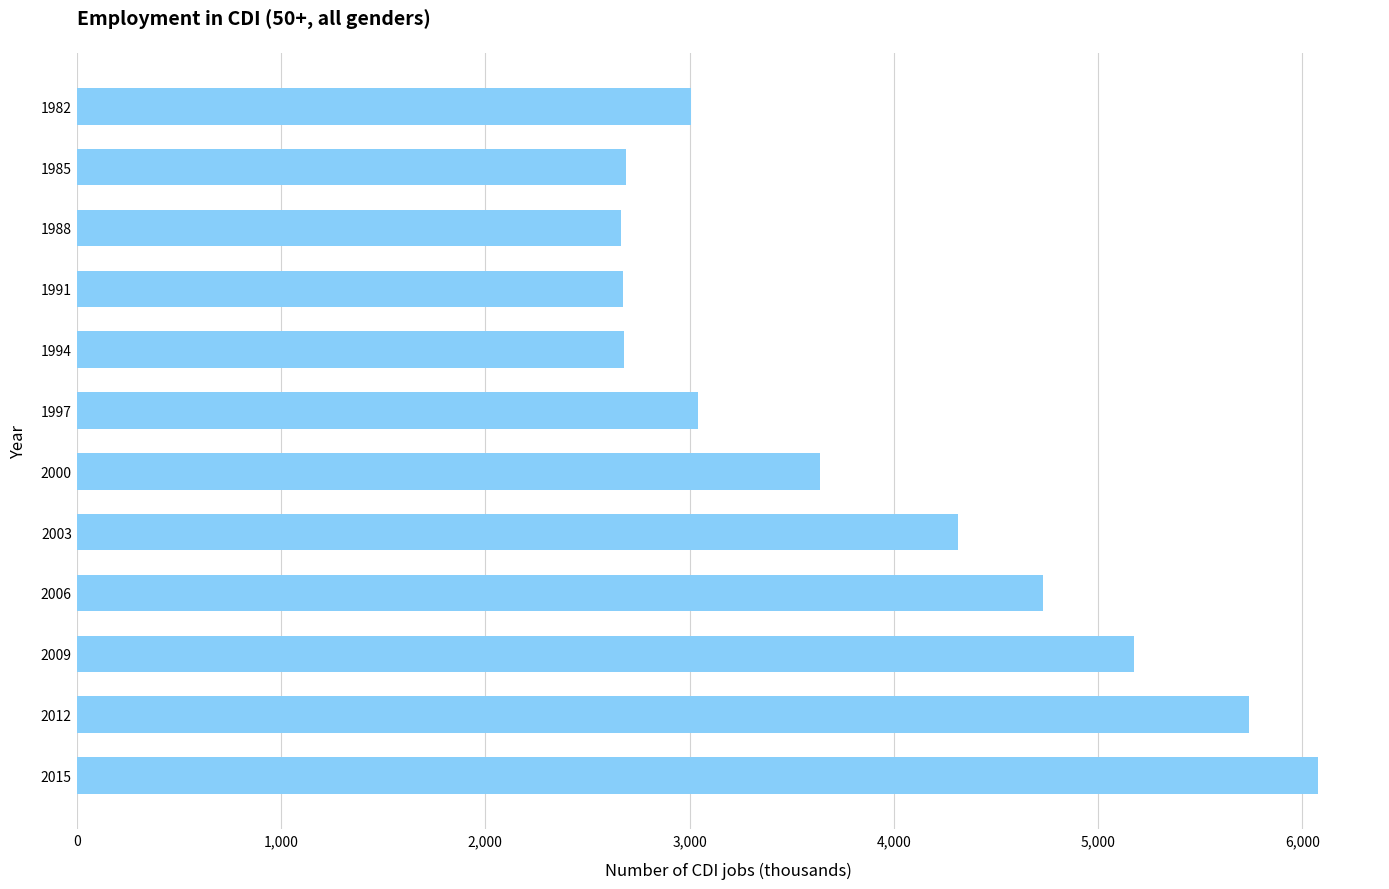

What is the change in value from 1997 to 2015?

+3034